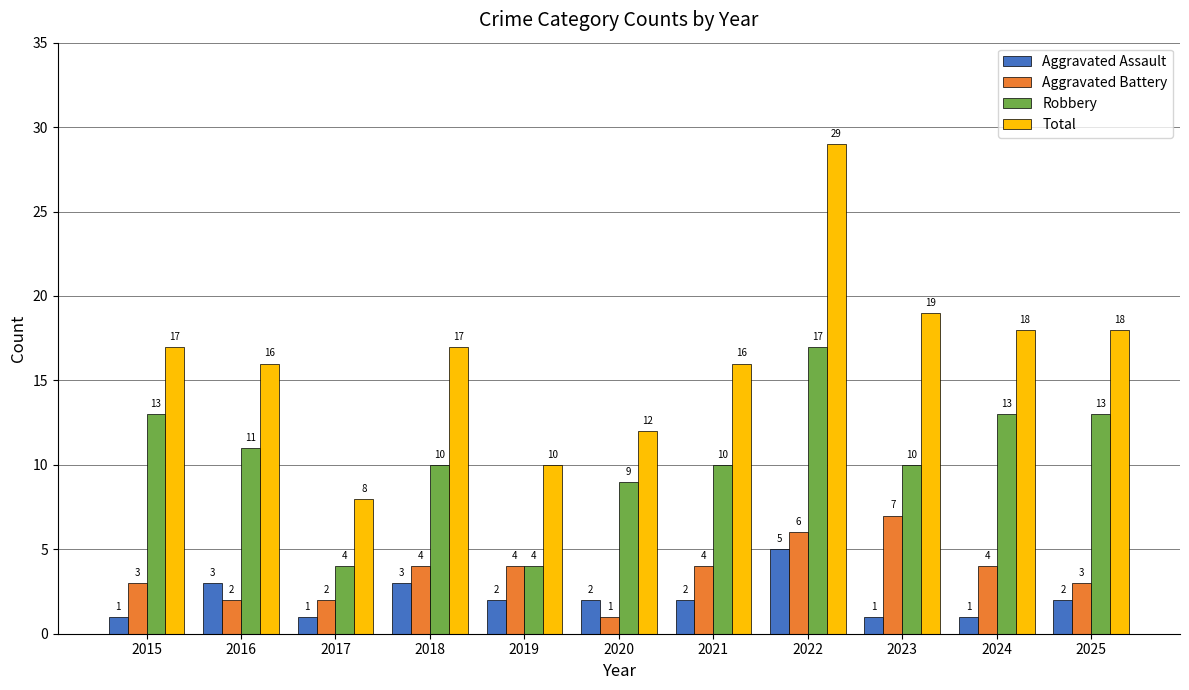

Reading left to right, what are all the values shown in this chart?

Aggravated Assault: 1	3	1	3	2	2	2	5	1	1	2
Aggravated Battery: 3	2	2	4	4	1	4	6	7	4	3
Robbery: 13	11	4	10	4	9	10	17	10	13	13
Total: 17	16	8	17	10	12	16	29	19	18	18